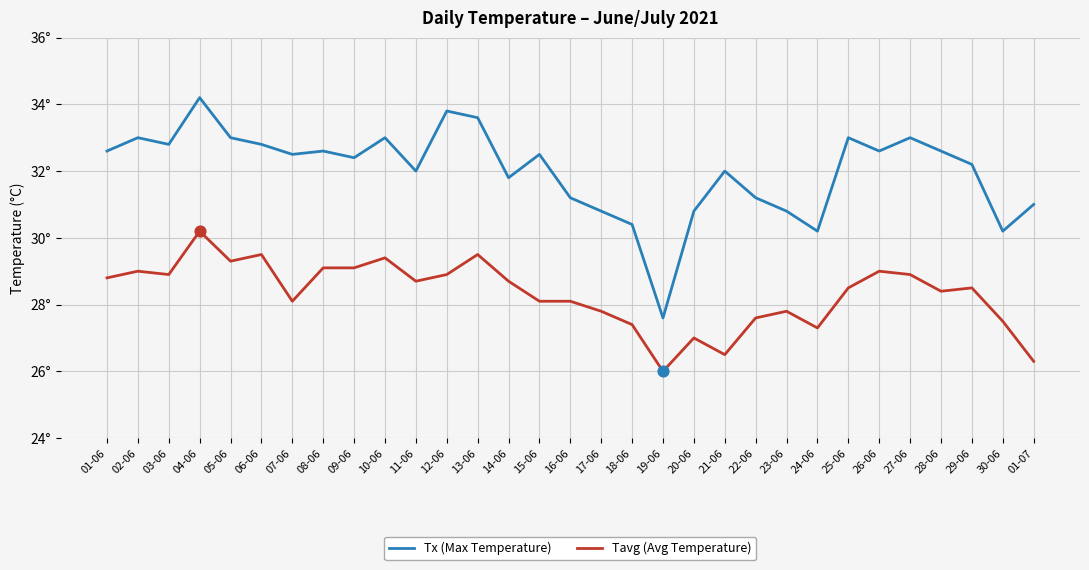

Does the chart have visible grid lines?

Yes